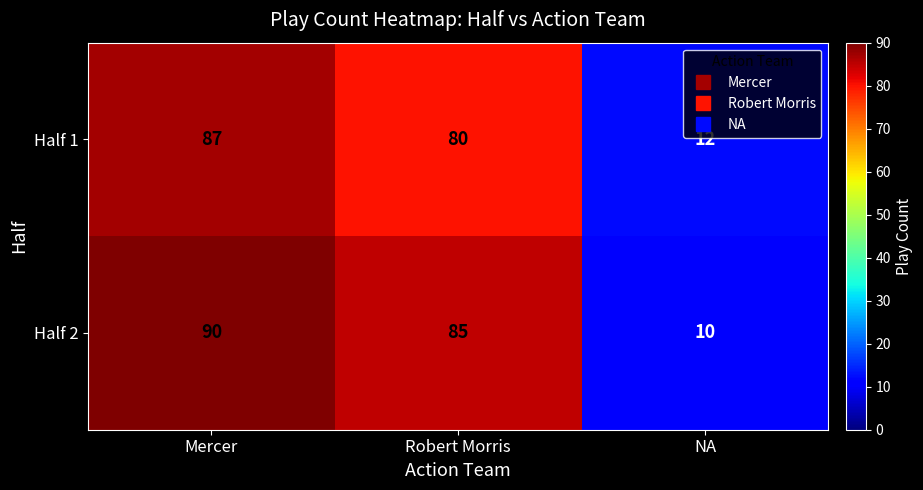

Which series has the widest spread of values?

Half 2